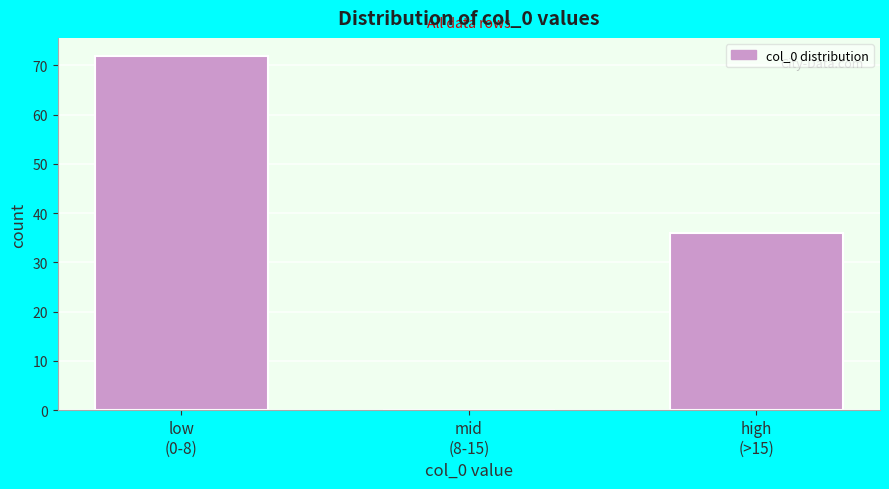

What is the greatest value displayed?

72